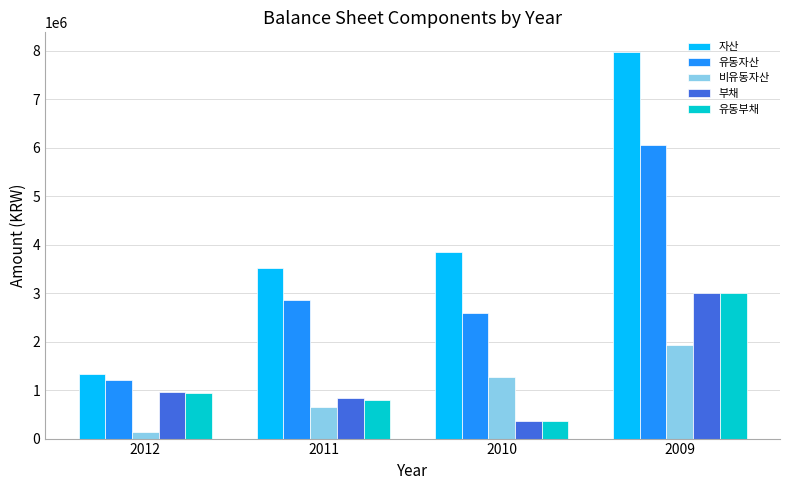

Between 2012 and 2011, which series saw the biggest shift?

자산